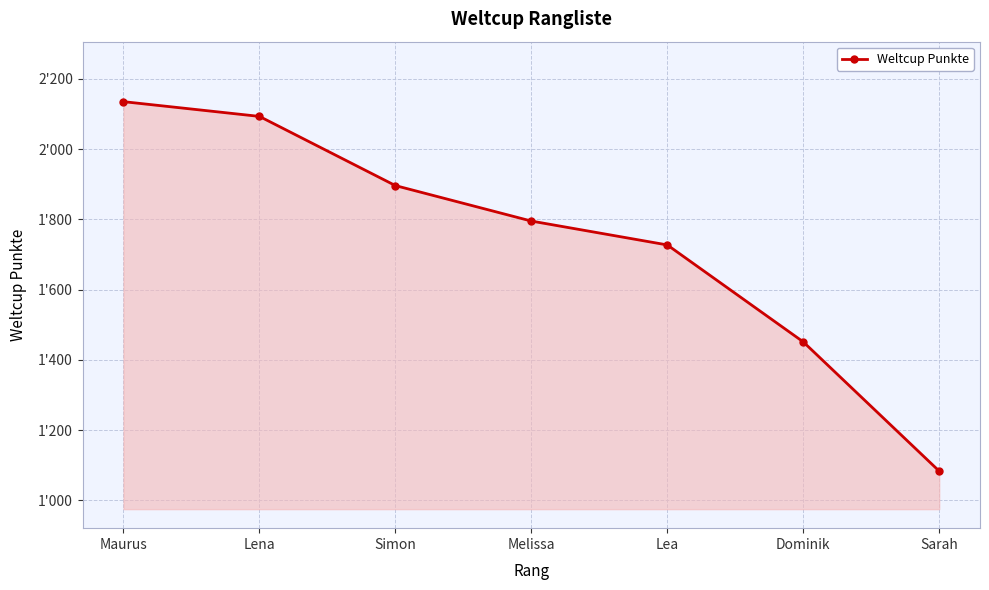

What is the value of the 2nd point from the left?

2093